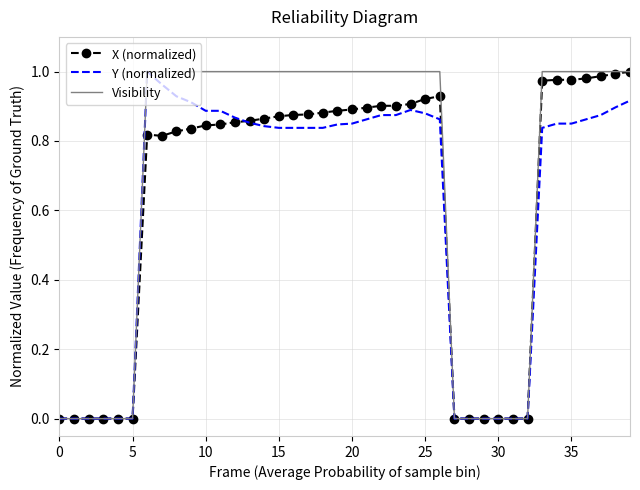

Which series has the largest total across all categories?

Visibility